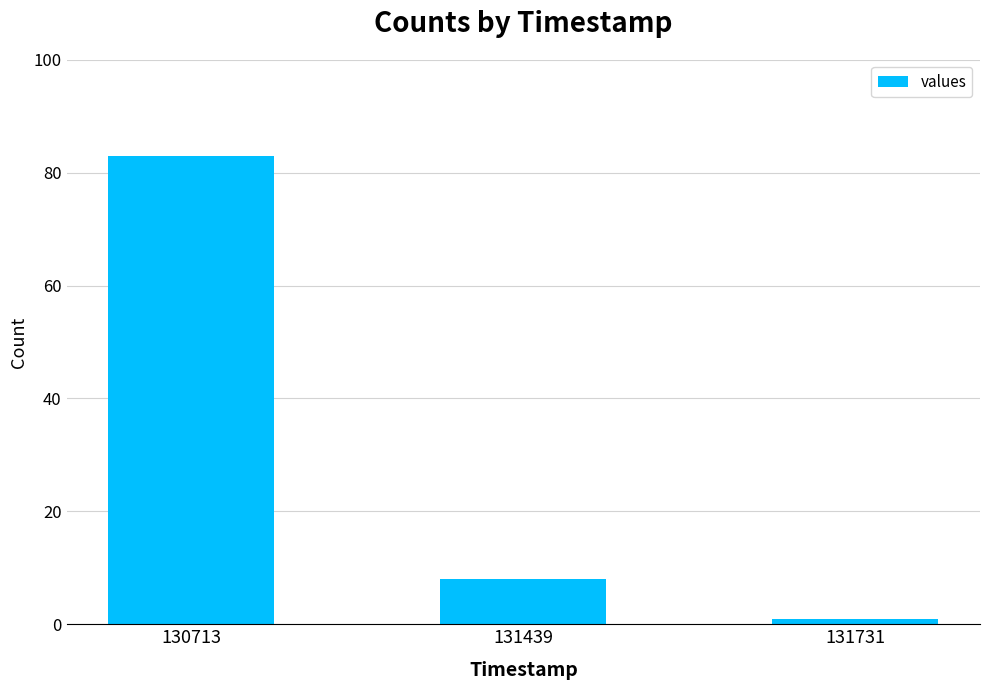

Between 130713 and 131439, which is larger?

130713